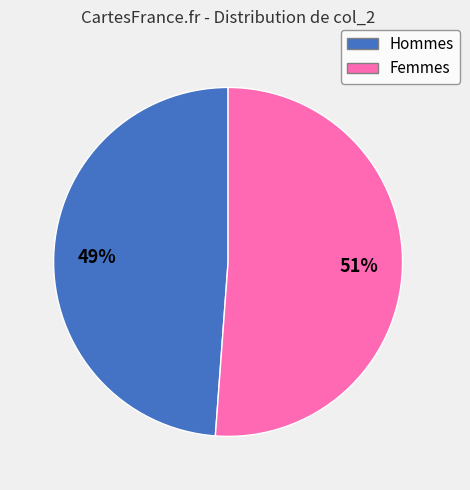

Does any single category account for the majority?

Yes